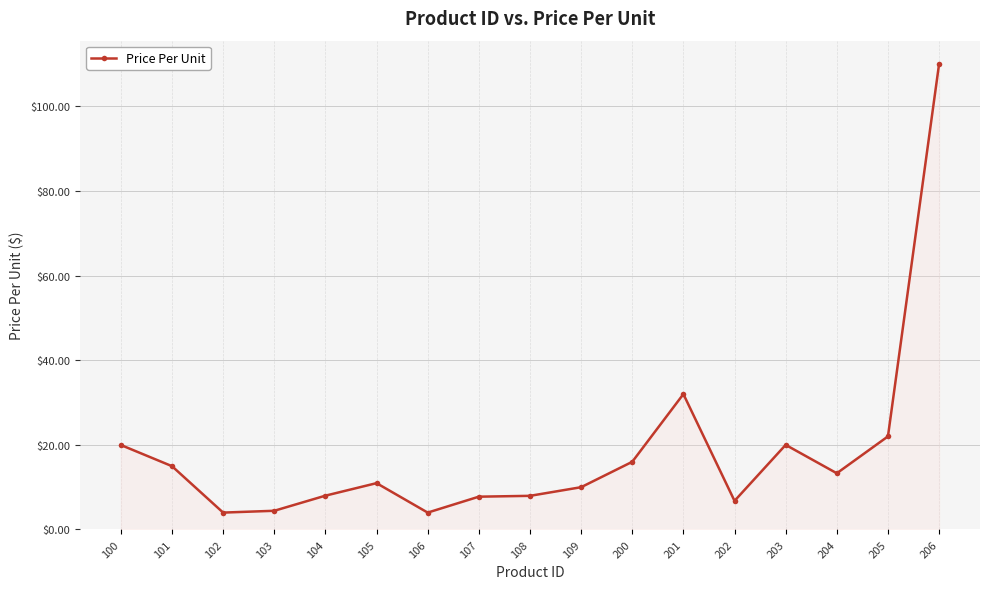

True or false: the data has more than 1 interior local peaks.

True